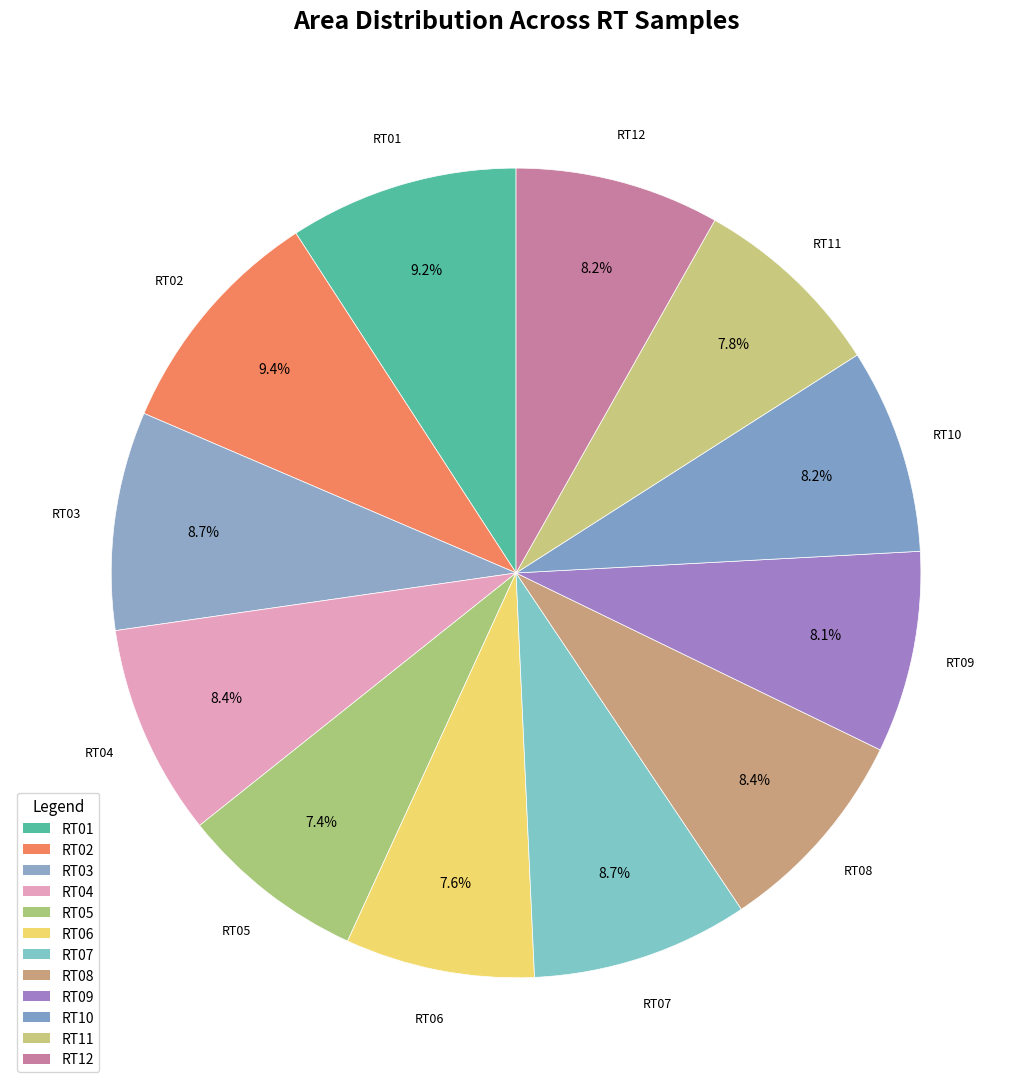

How many segments does this pie chart have?

12